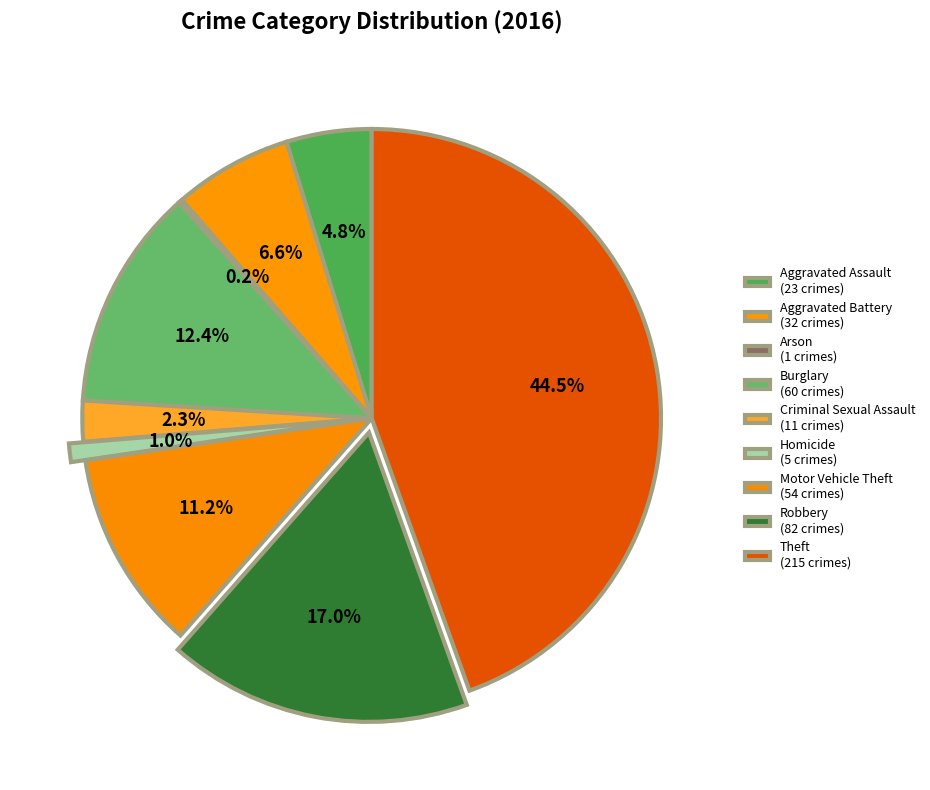

Is there a majority slice in this chart?

No